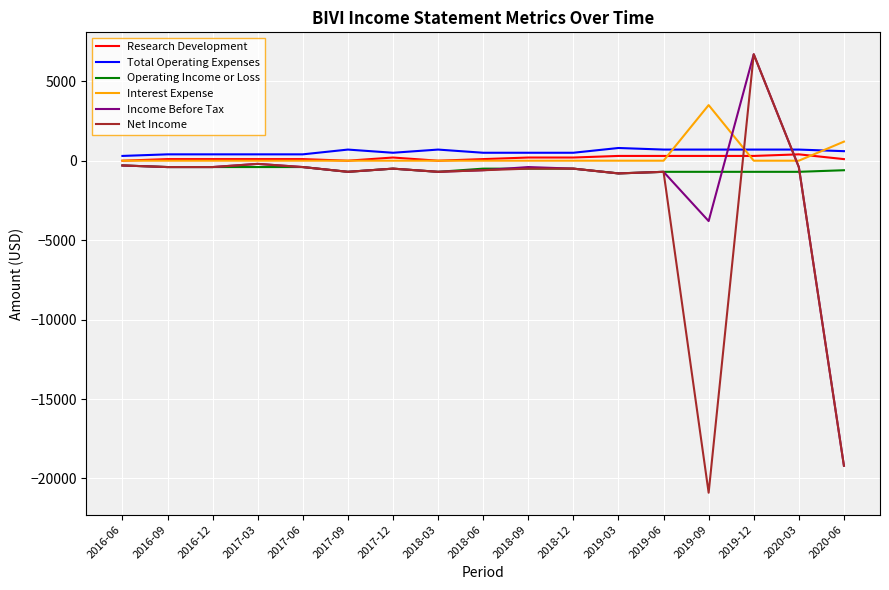

Which category has the highest value in the Net Income series?

2019-12